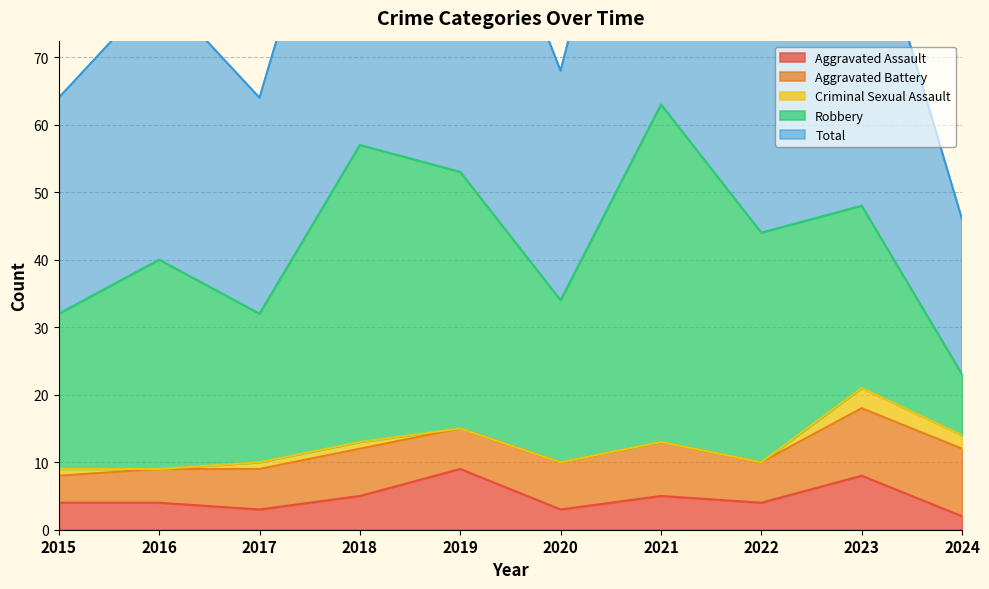

What is the difference between the highest and lowest values at 2016?

40